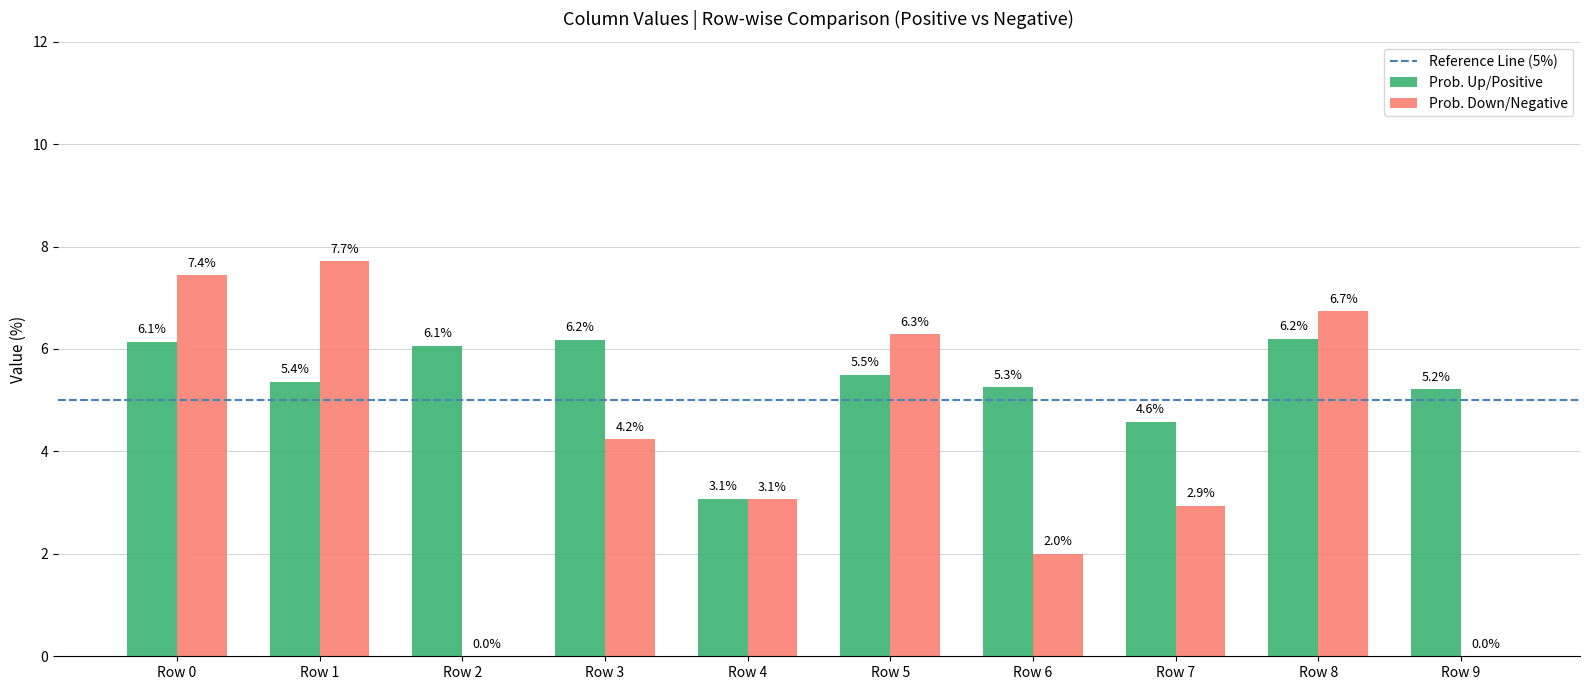

What is the sum of the Prob. Up/Positive values at Row 4 and Row 9?

8.3